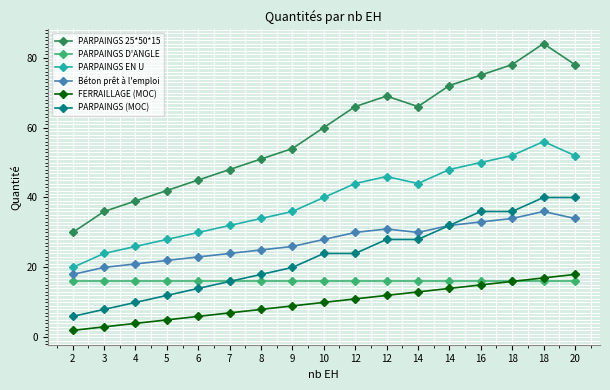

The PARPAINGS 25*50*15 series shows 54 at 9. True or false?

True